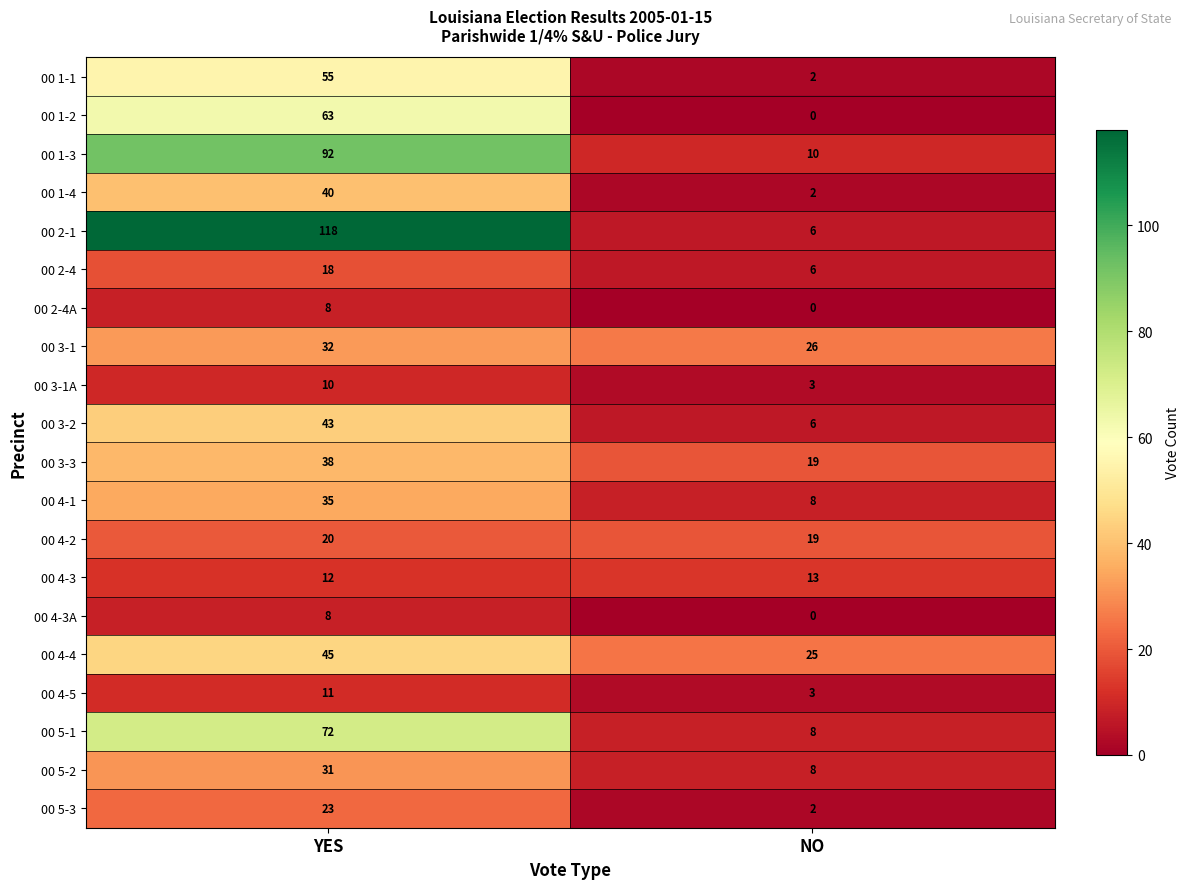

Count the number of categories in the chart.

2